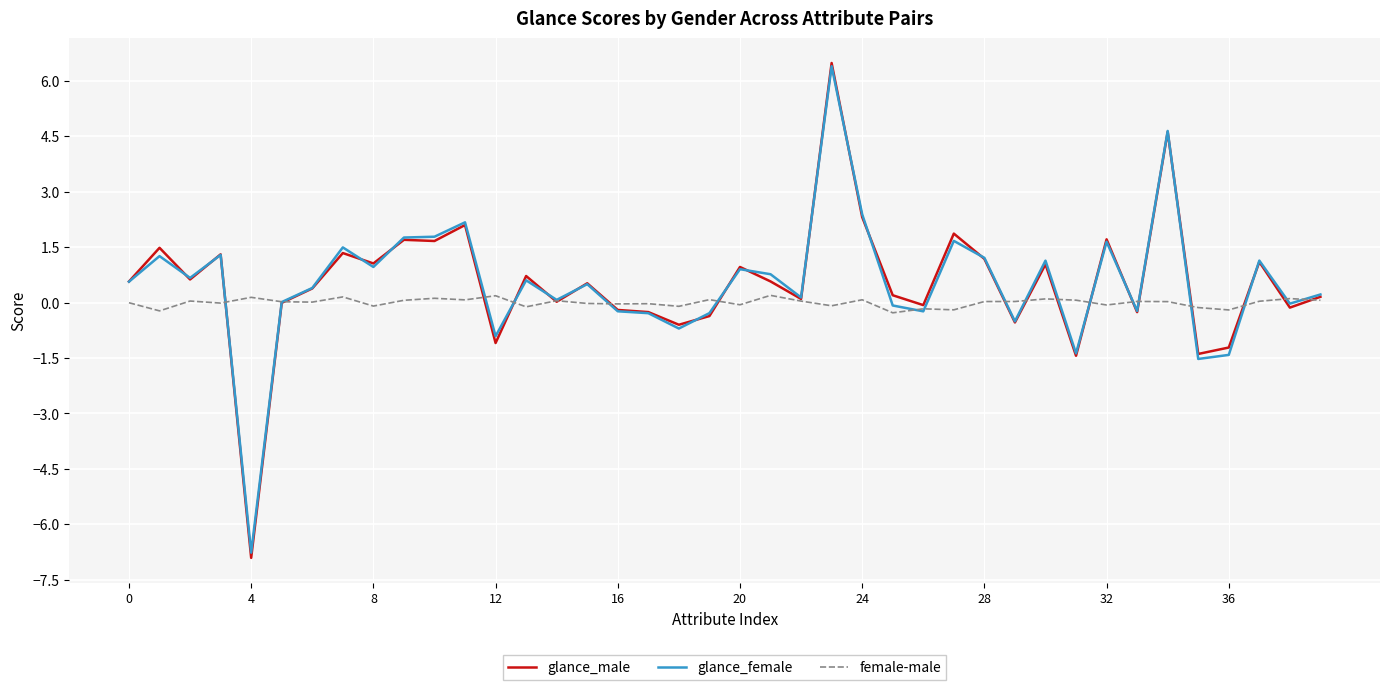

What is the maximum value for glance_female?

6.4